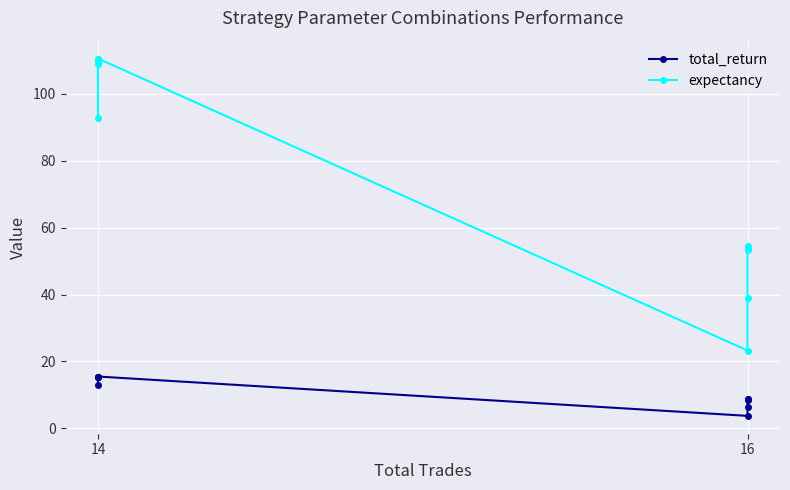

Which series has the widest spread of values?

expectancy